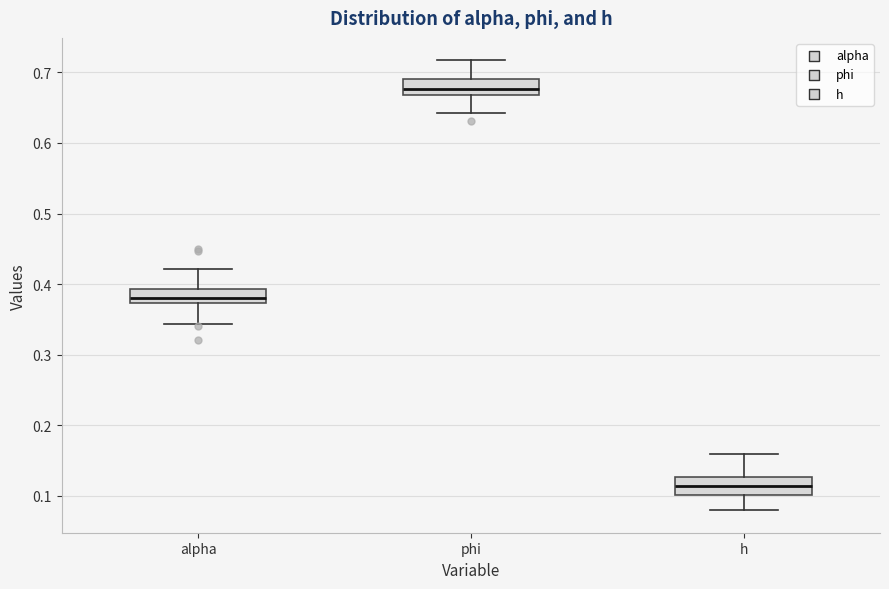

Which box's median line is the lowest?

h